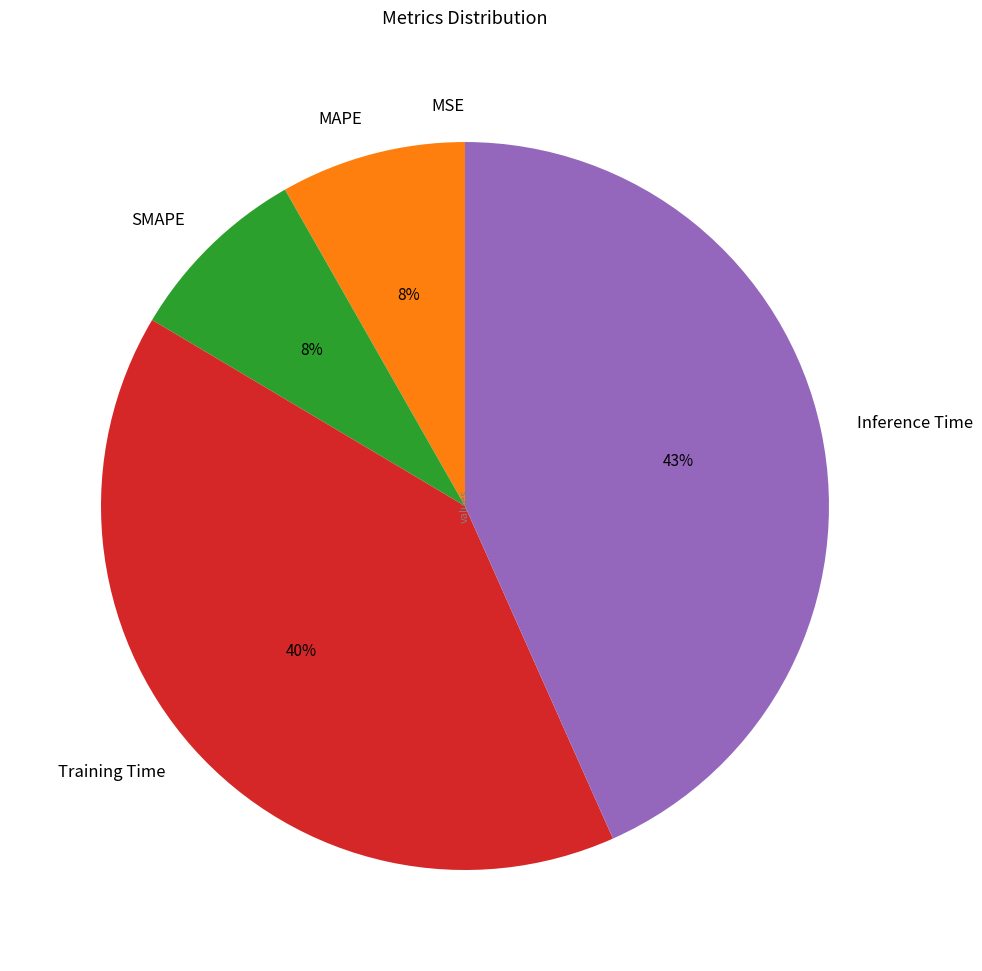

Is the sum of SMAPE and MAPE greater than half?

No